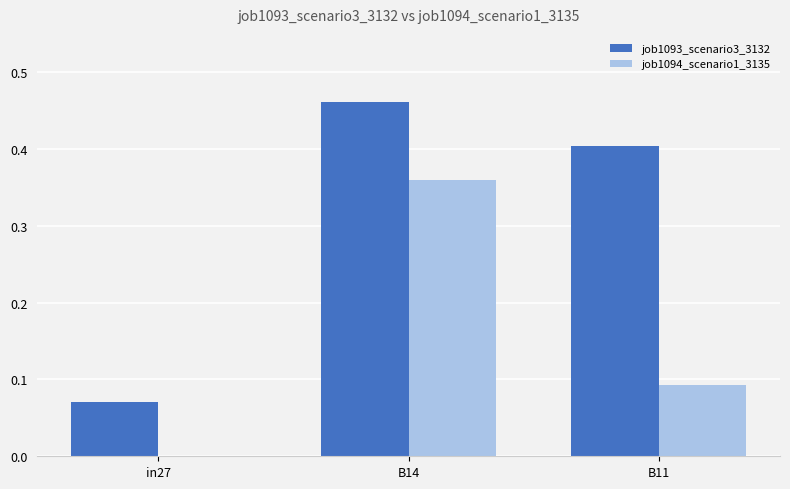

The job1094_scenario1_3135 series shows 0.2 at B14. True or false?

False